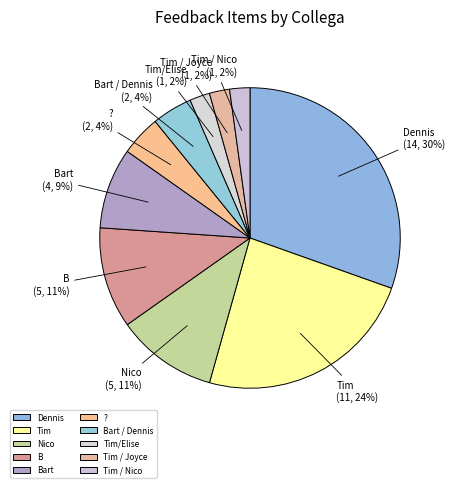

To the nearest percent, what is the difference between the largest and smallest slice percentages?

28%